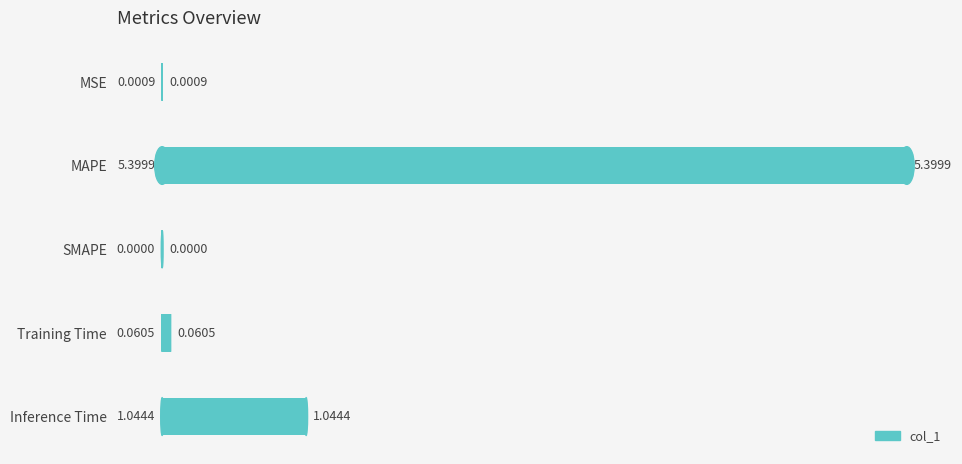

What is the change in value from MAPE to Training Time?

-5.3